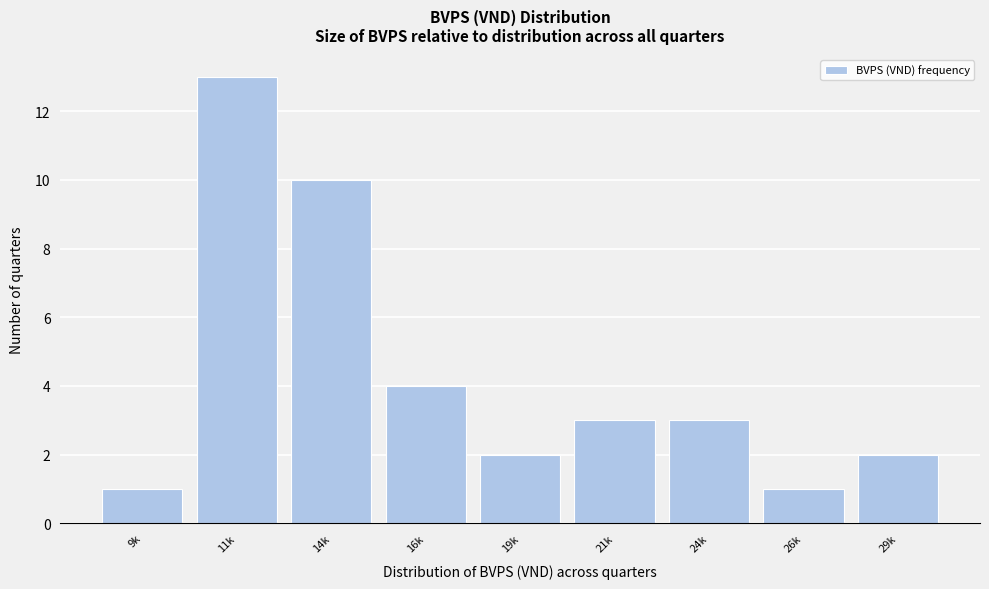

Reading left to right, extract all data points from this chart.

1	13	10	4	2	3	3	1	2